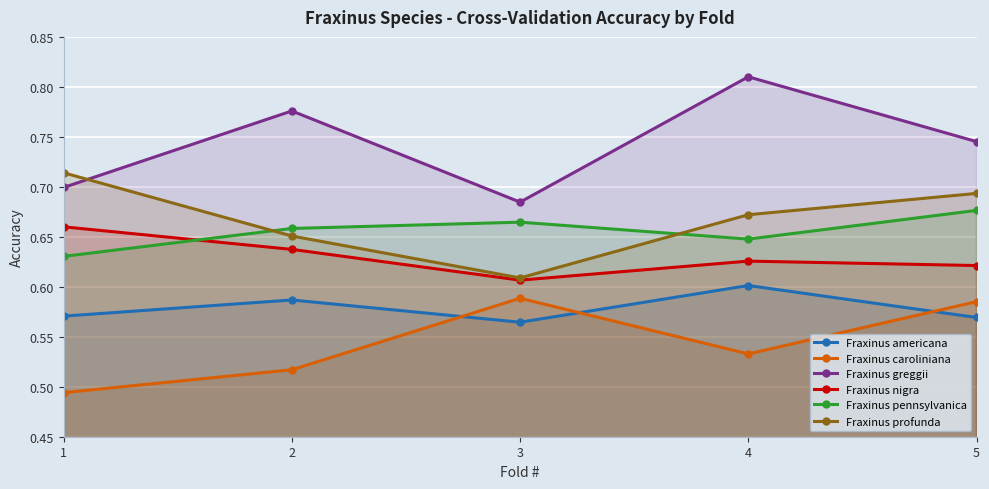

What is the value of the Fraxinus caroliniana point at the 4th from the left?

0.5